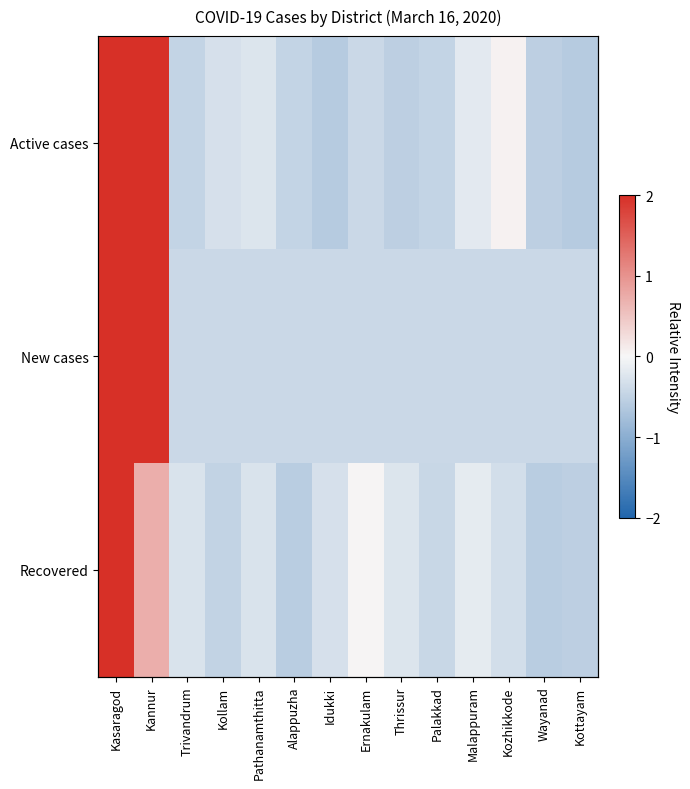

Rank the series at Kasaragod from highest to lowest value.

Recovered, Active cases, New cases